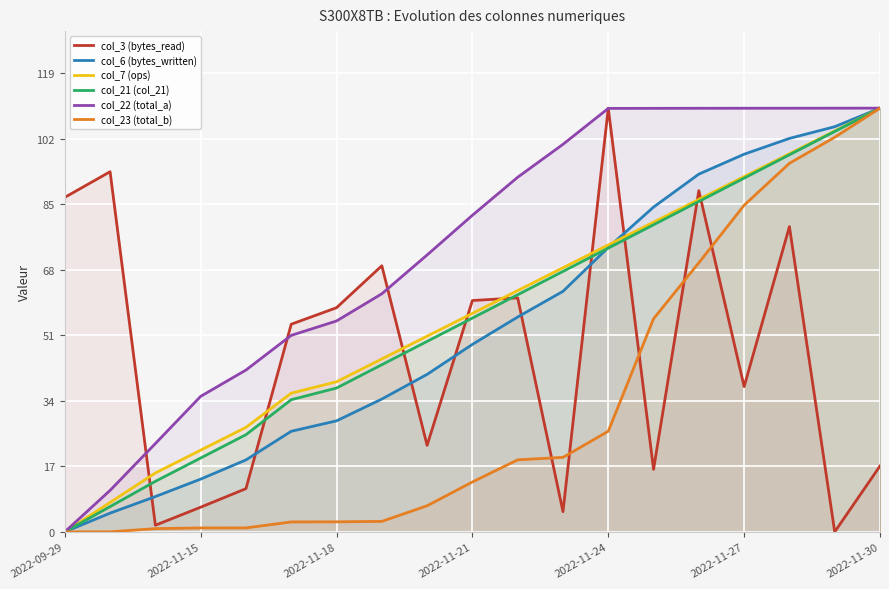

What is the maximum value shown in the chart?

110.0